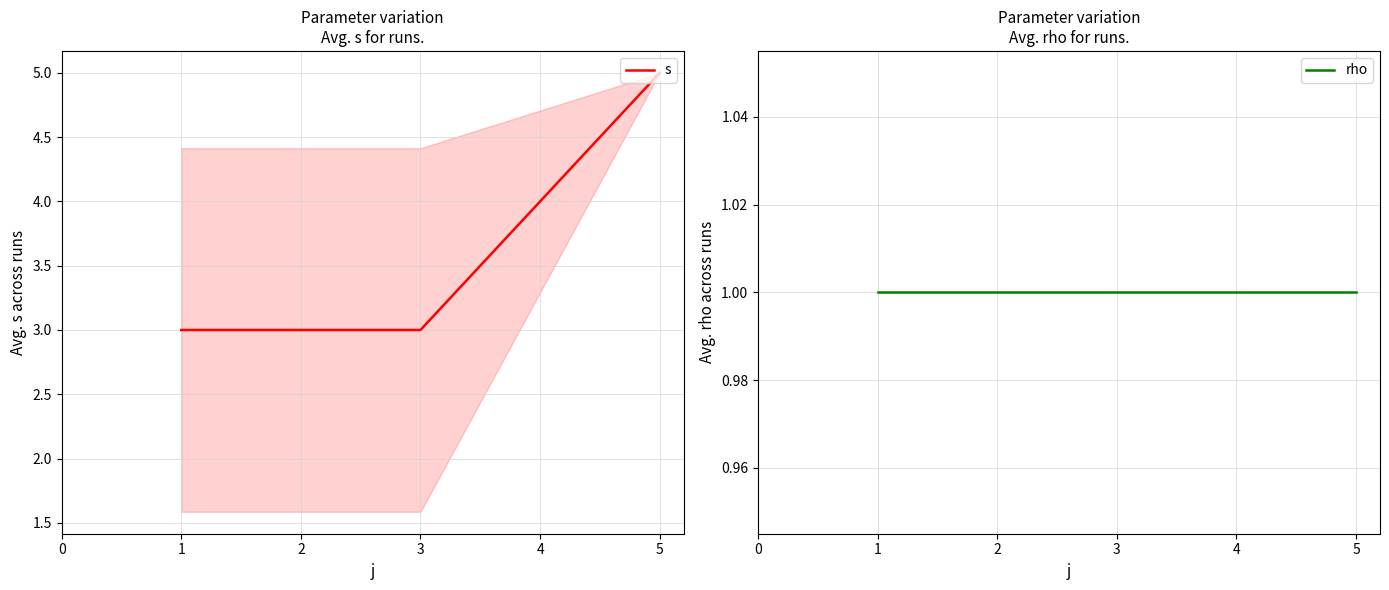

List the series in order of their overall mean, lowest first.

rho, s